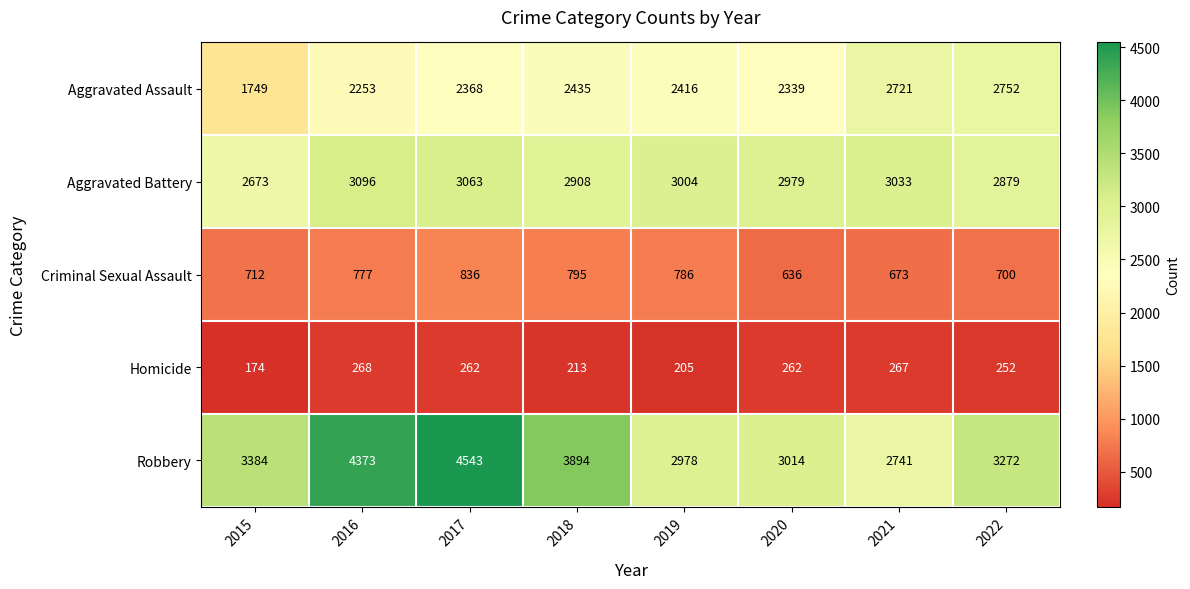

Is it true that Robbery equals 4007 at 2019?

False